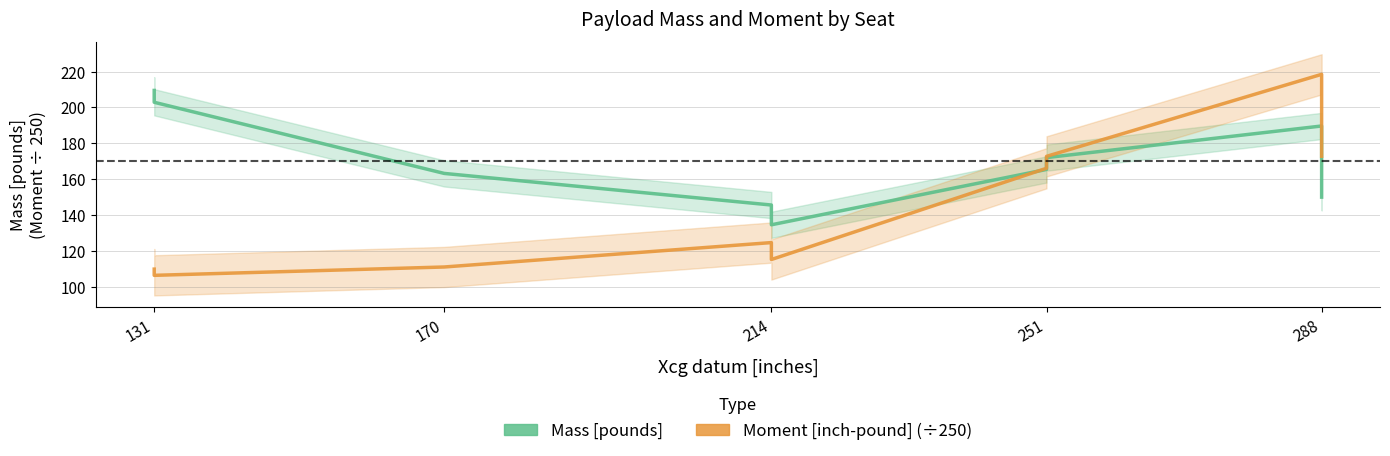

How many lines are shown in the chart?

2